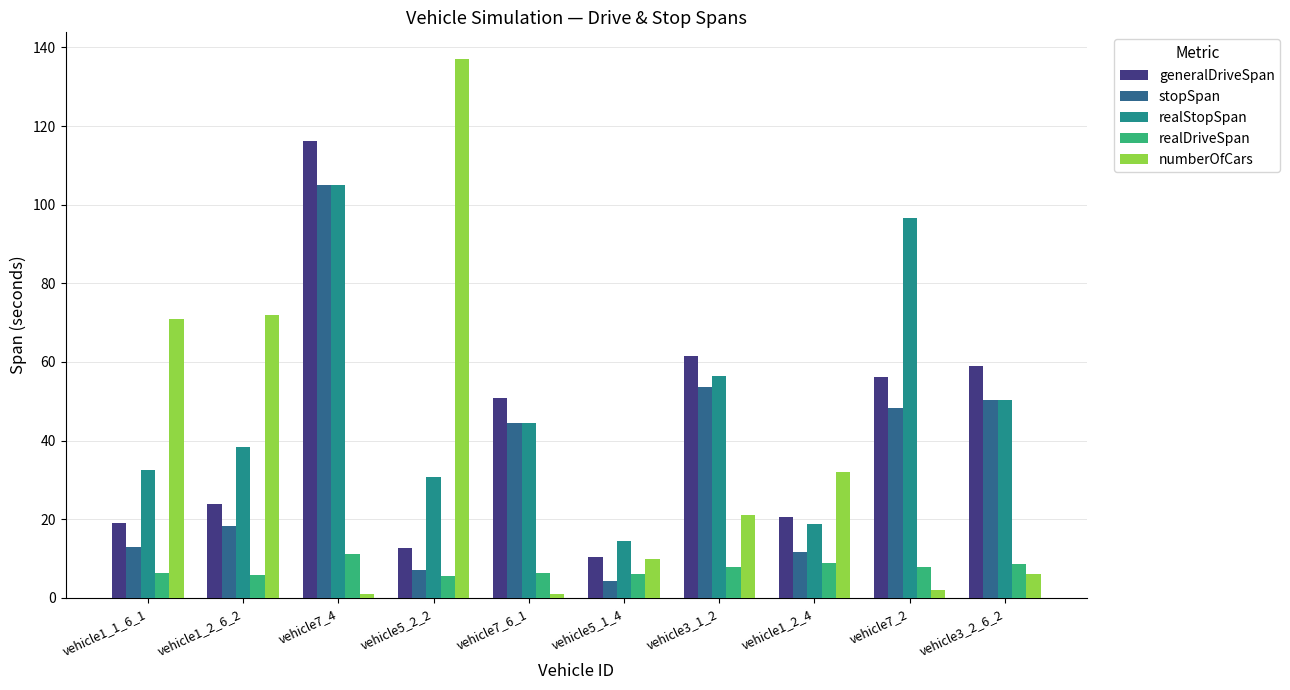

True or false: stopSpan has a value of 72.2 at vehicle3_1_2.

False